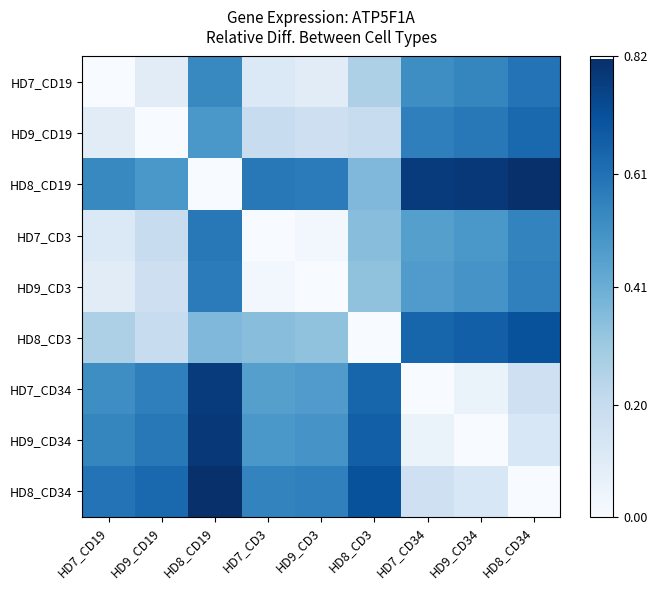

At which category is the sum across all series the highest?

HD8_CD19